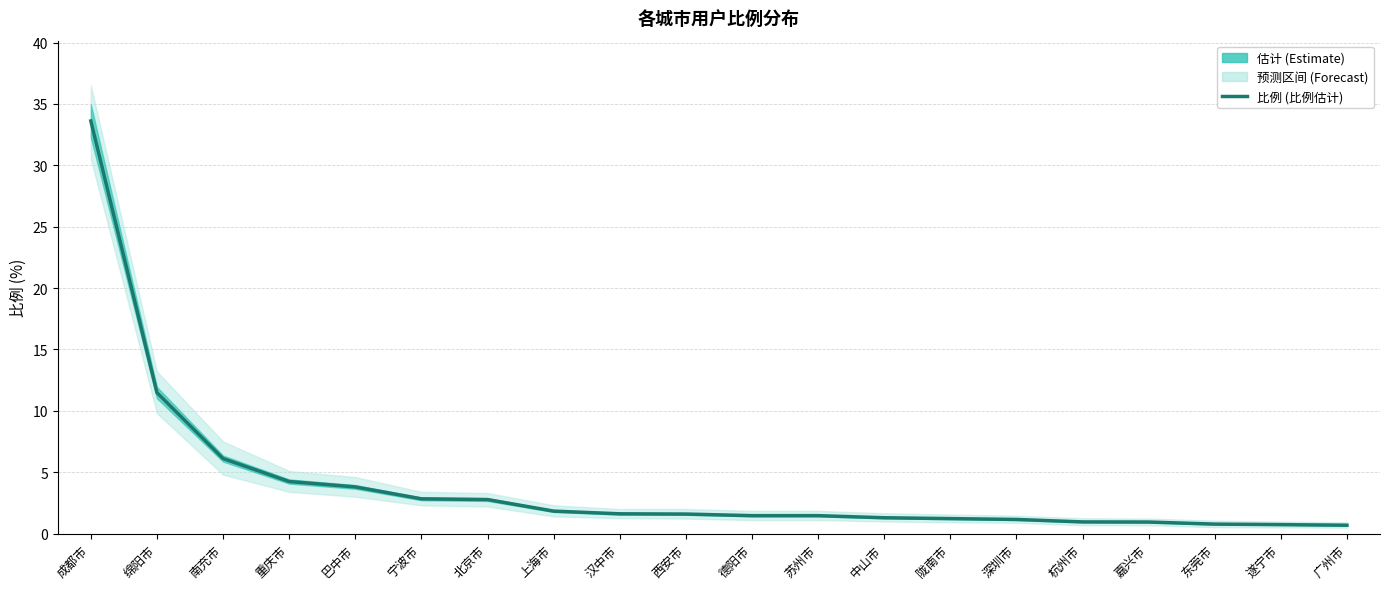

What is the approximate value at 巴中市?

3.8